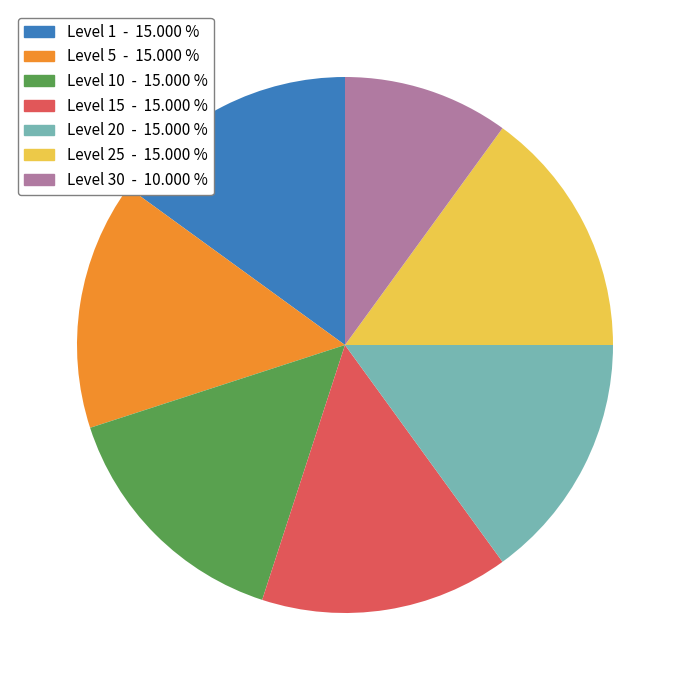

Is there a majority slice in this chart?

No